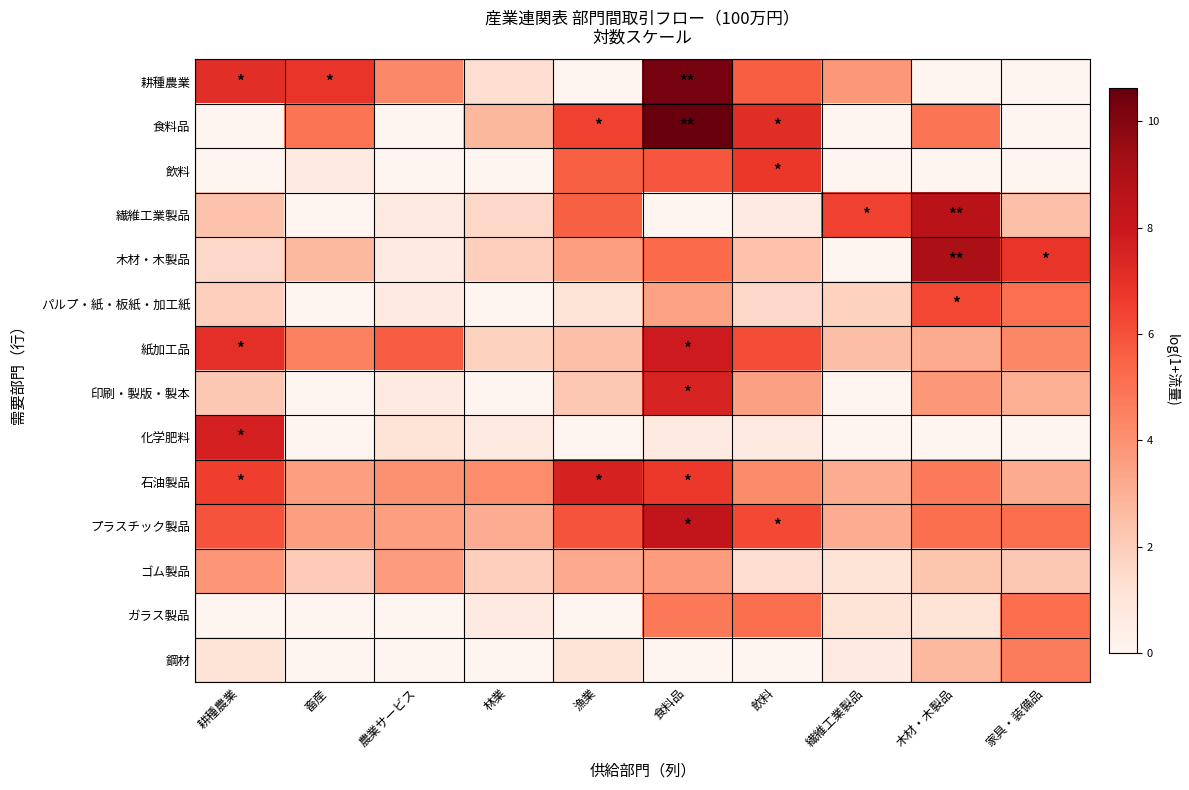

Reading right to left, extract all data points from this chart.

耕種農業: 家具・装備品=0.0	木材・木製品=0.0	繊維工業製品=3.8	飲料=5.6	食料品=10.3	漁業=0.0	林業=1.4	農業サービス=4.3	畜産=6.9	耕種農業=7.1
食料品: 家具・装備品=0.0	木材・木製品=4.9	繊維工業製品=0.0	飲料=7.1	食料品=10.6	漁業=6.5	林業=2.8	農業サービス=0.0	畜産=5.0	耕種農業=0.0
飲料: 家具・装備品=0.0	木材・木製品=0.0	繊維工業製品=0.0	飲料=6.8	食料品=5.9	漁業=5.6	林業=0.0	農業サービス=0.0	畜産=0.7	耕種農業=0.0
繊維工業製品: 家具・装備品=2.5	木材・木製品=8.6	繊維工業製品=6.4	飲料=0.7	食料品=0.0	漁業=5.6	林業=1.6	農業サービス=0.7	畜産=0.0	耕種農業=2.4
木材・木製品: 家具・装備品=6.8	木材・木製品=9.1	繊維工業製品=0.0	飲料=2.4	食料品=5.3	漁業=3.6	林業=1.9	農業サービス=0.7	畜産=2.7	耕種農業=1.6
パルプ・紙・板紙・加工紙: 家具・装備品=5.1	木材・木製品=6.3	繊維工業製品=1.8	飲料=1.6	食料品=3.5	漁業=1.1	林業=0.0	農業サービス=0.7	畜産=0.0	耕種農業=1.9
紙加工品: 家具・装備品=4.3	木材・木製品=3.2	繊維工業製品=2.6	飲料=6.1	食料品=7.9	漁業=2.5	林業=1.8	農業サービス=5.7	畜産=4.6	耕種農業=7.1
印刷・製版・製本: 家具・装備品=3.0	木材・木製品=3.8	繊維工業製品=0.0	飲料=3.5	食料品=7.5	漁業=2.2	林業=0.0	農業サービス=0.7	畜産=0.0	耕種農業=2.2
化学肥料: 家具・装備品=0.0	木材・木製品=0.0	繊維工業製品=0.0	飲料=0.7	食料品=0.7	漁業=0.0	林業=0.7	農業サービス=1.1	畜産=0.0	耕種農業=7.6
石油製品: 家具・装備品=3.2	木材・木製品=4.8	繊維工業製品=3.1	飲料=4.2	食料品=6.8	漁業=7.6	林業=4.2	農業サービス=4.0	畜産=3.6	耕種農業=6.5
プラスチック製品: 家具・装備品=5.2	木材・木製品=5.1	繊維工業製品=3.1	飲料=6.2	食料品=8.3	漁業=5.9	林業=3.1	農業サービス=3.6	畜産=3.6	耕種農業=6.0
ゴム製品: 家具・装備品=2.2	木材・木製品=2.3	繊維工業製品=1.1	飲料=1.4	食料品=3.7	漁業=3.2	林業=1.9	農業サービス=3.7	畜産=2.1	耕種農業=3.8
ガラス製品: 家具・装備品=5.1	木材・木製品=1.1	繊維工業製品=1.1	飲料=5.1	食料品=4.8	漁業=0.0	林業=0.7	農業サービス=0.0	畜産=0.0	耕種農業=0.0
鋼材: 家具・装備品=4.7	木材・木製品=2.7	繊維工業製品=0.7	飲料=0.0	食料品=0.0	漁業=1.1	林業=0.0	農業サービス=0.0	畜産=0.0	耕種農業=1.1